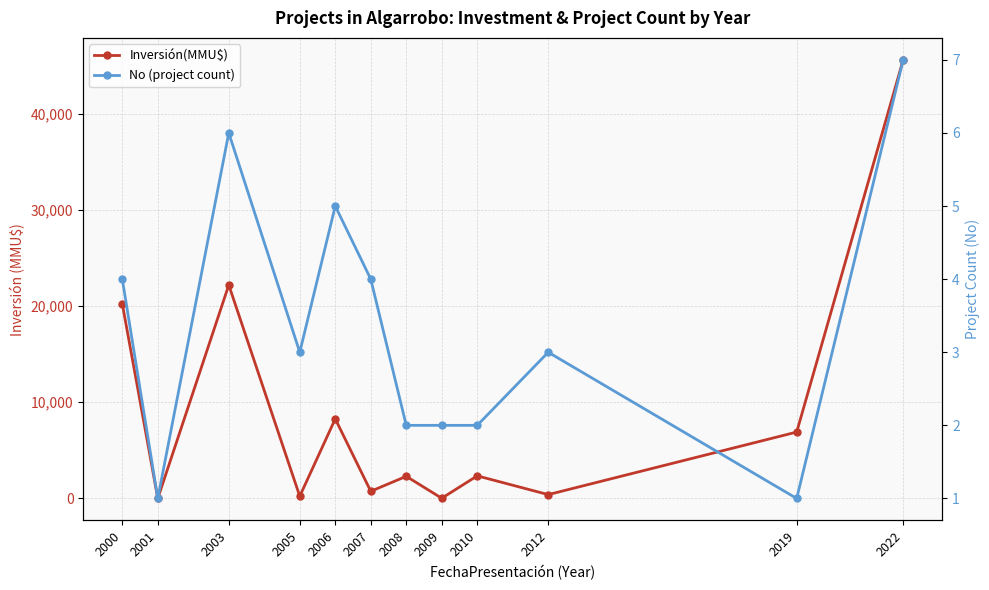

How many intersections are there between Inversión(MMU$) and No (project count)?

2